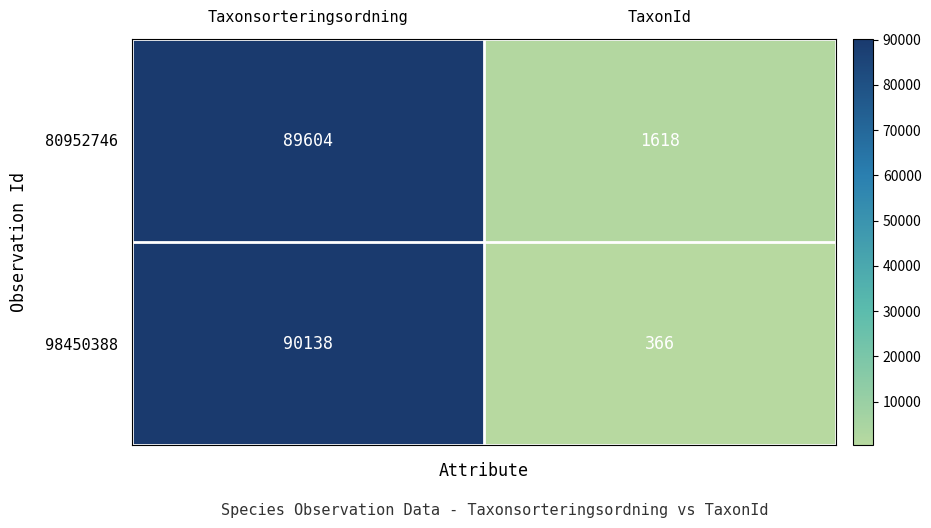

What is the spread (max minus min) of values at Taxonsorteringsordning?

534